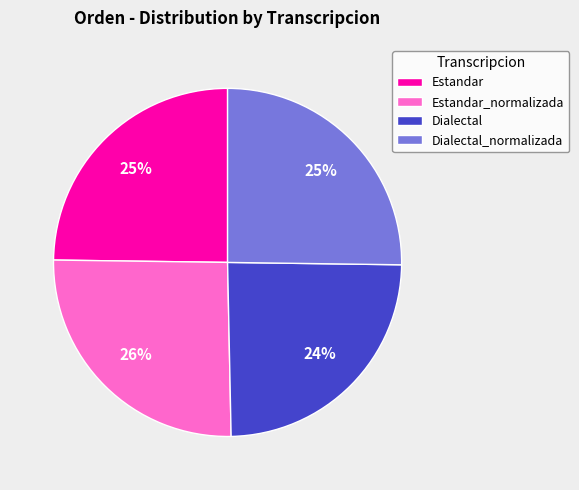

How many slices are in this pie chart?

4